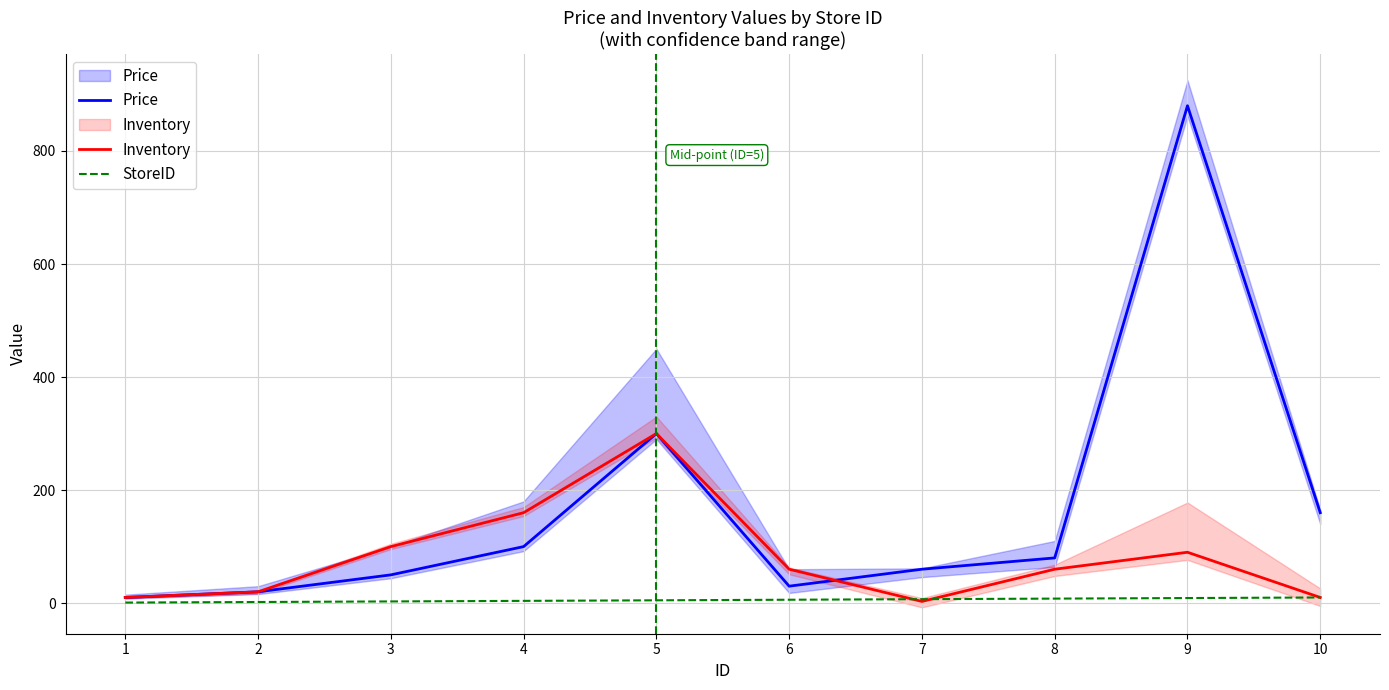

The StoreID series shows 7 at 7. True or false?

True